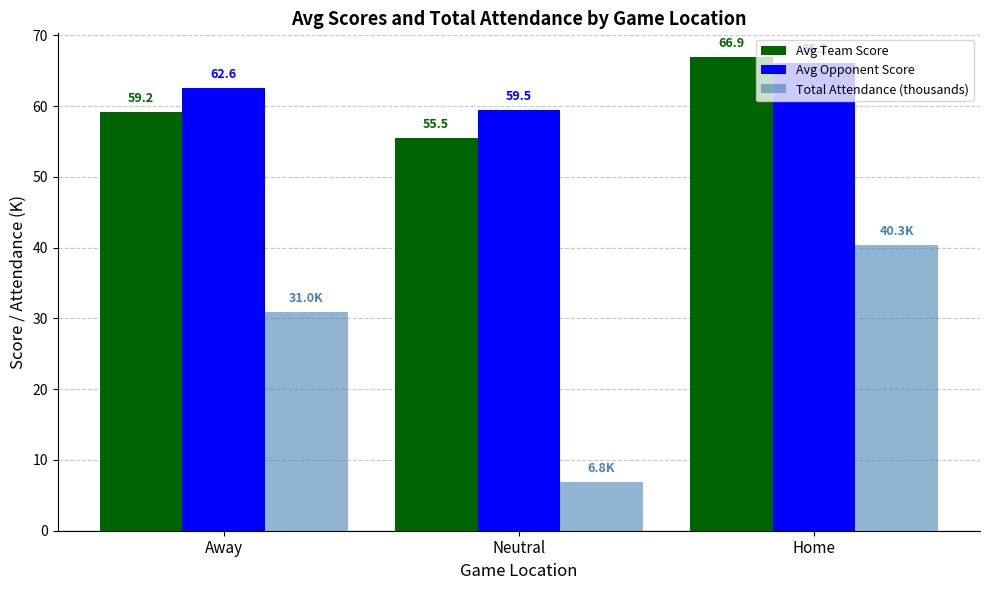

What value does the Avg Opponent Score series have at Away?

62.6